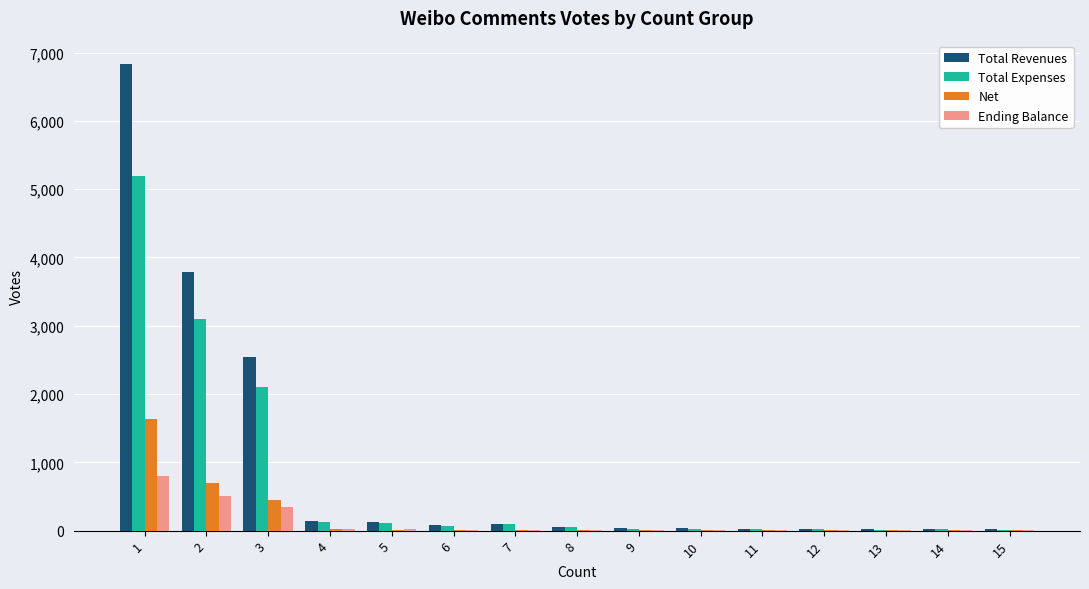

How many series are shown in this chart?

4